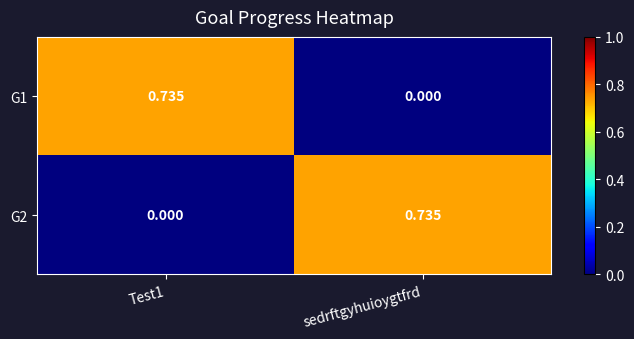

Where is G1 nearest to the value 0?

sedrftgyhuioygtfrd